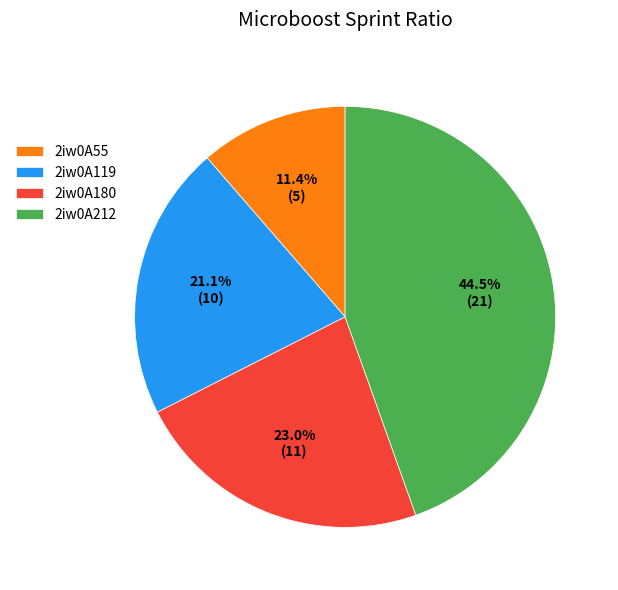

How much of the chart is everything except 2iw0A119?

78.9%